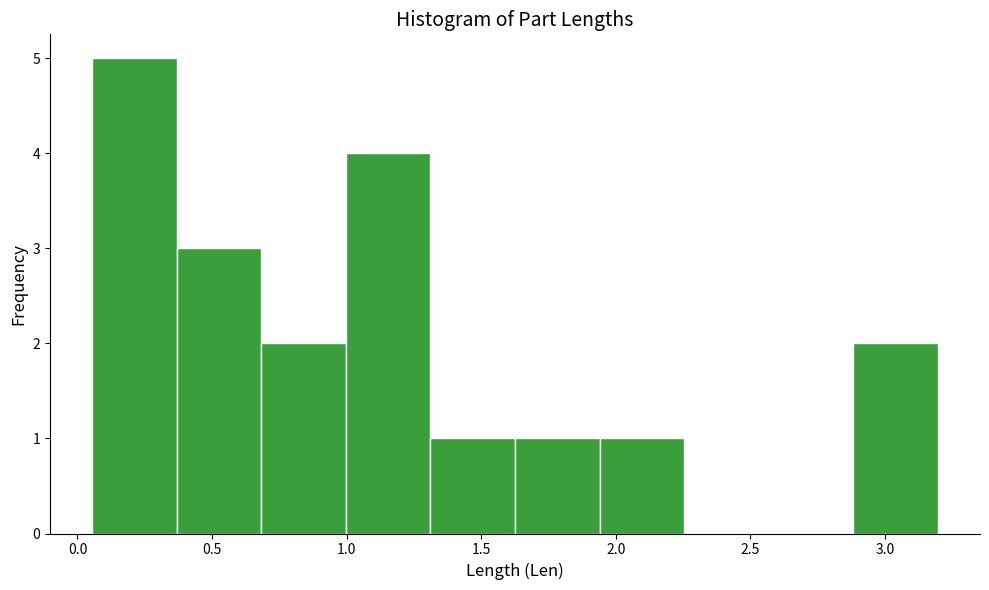

Reading left to right, list every bar in this chart as the range it spans on the x-axis followed by its height. Neither the bar edges nor the heights are printed on the chart, so give them approximately, as read against the axes.

0.05 to 0.35: 5
0.35 to 0.70: 3
0.70 to 1.00: 2
1.00 to 1.30: 4
1.30 to 1.65: 1
1.65 to 1.95: 1
1.95 to 2.25: 1
2.25 to 2.55: 0
2.55 to 2.90: 0
2.90 to 3.20: 2